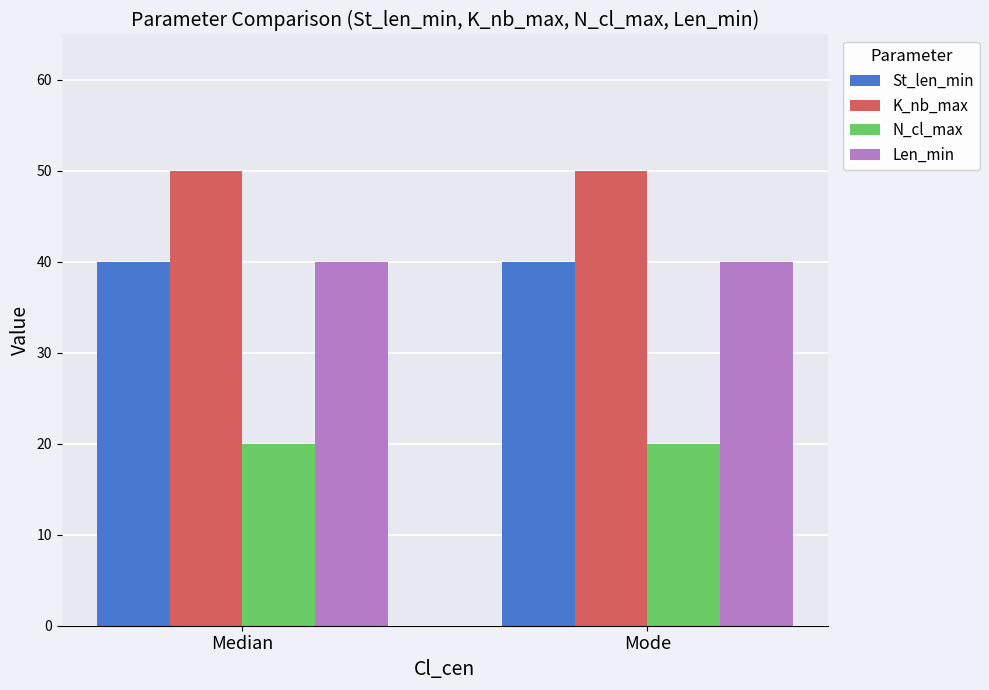

How many groups of bars are there?

2